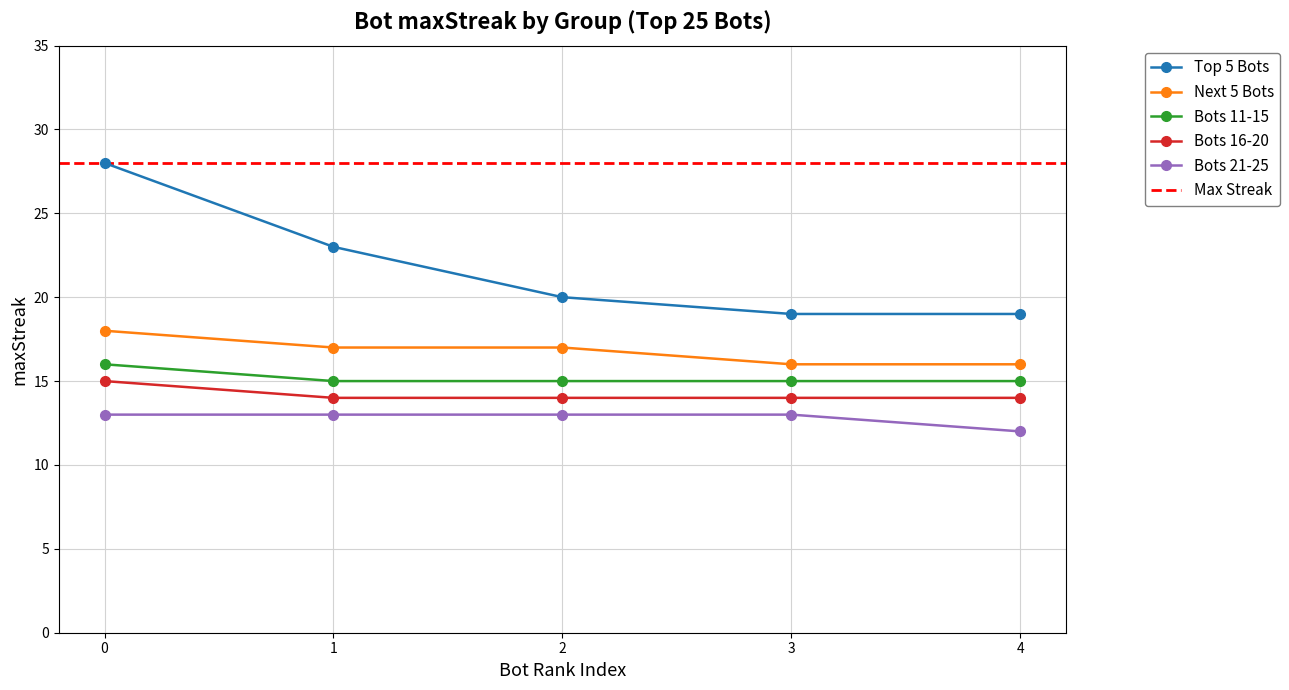

True or false: Top 5 Bots and Bots 16-20 intersect in this chart.

False